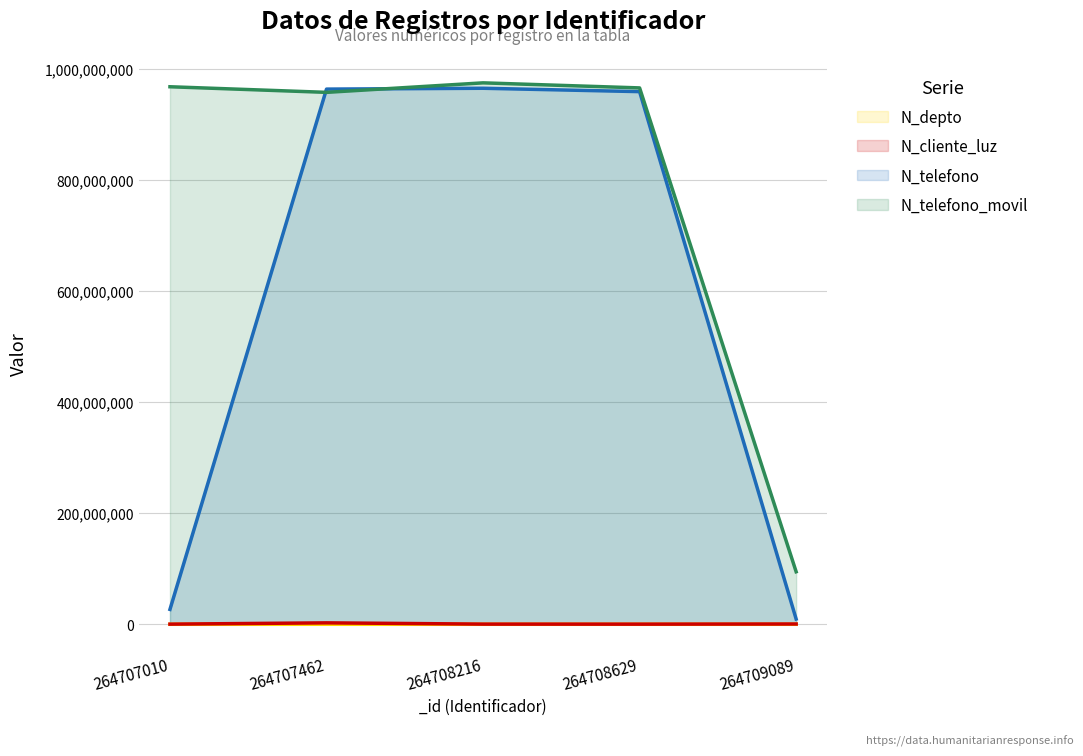

What is the difference between the N_telefono_movil values at 264709089 and 264707462?

862847581